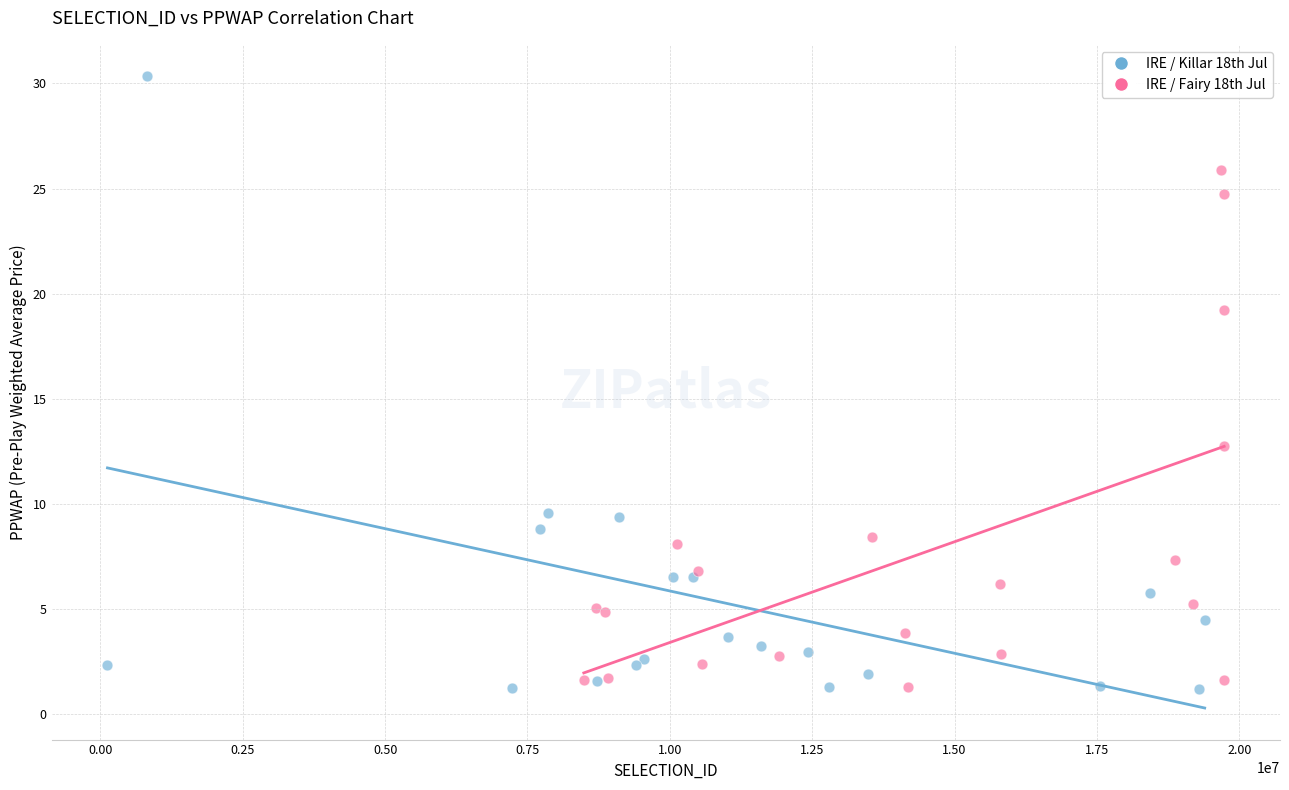

Which series contains the highest Y value?

IRE / Killar 18th Jul